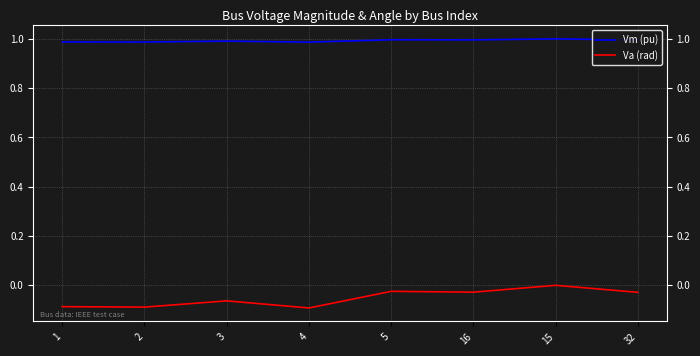

At which label does Va (rad) reach its peak?

15